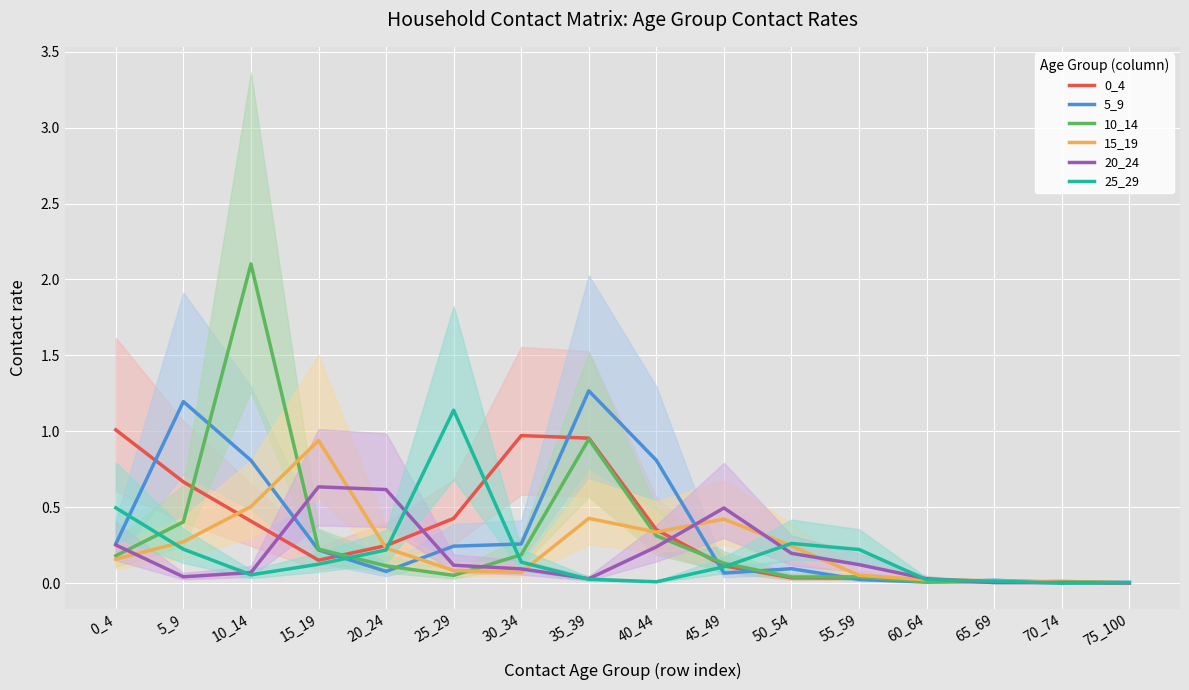

Reading right to left, extract all data points from this chart.

0_4: 0.0	0.0	0.0	0.0	0.0	0.0	0.1	0.4	1.0	1.0	0.4	0.2	0.2	0.4	0.7	1.0
5_9: 0.0	0.0	0.0	0.0	0.0	0.1	0.1	0.8	1.3	0.3	0.2	0.1	0.2	0.8	1.2	0.3
10_14: 0.0	0.0	0.0	0.0	0.0	0.0	0.1	0.3	0.9	0.2	0.1	0.1	0.2	2.1	0.4	0.2
15_19: 0.0	0.0	0.0	0.0	0.1	0.2	0.4	0.3	0.4	0.1	0.1	0.2	0.9	0.5	0.3	0.2
20_24: 0.0	0.0	0.0	0.0	0.1	0.2	0.5	0.2	0.0	0.1	0.1	0.6	0.6	0.1	0.0	0.3
25_29: 0.0	0.0	0.0	0.0	0.2	0.3	0.1	0.0	0.0	0.1	1.1	0.2	0.1	0.1	0.2	0.5